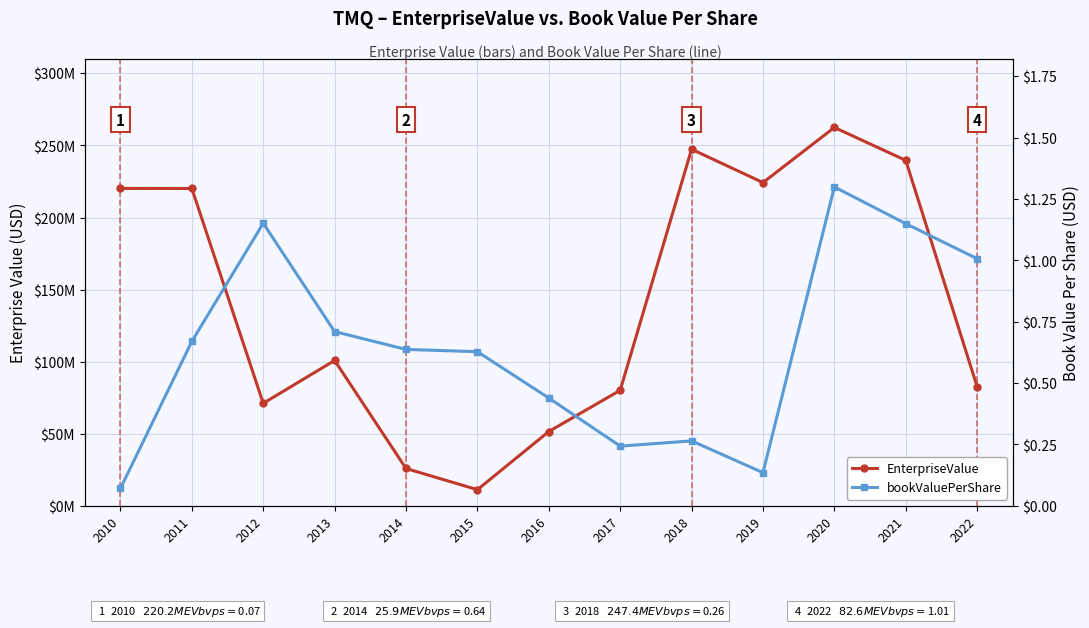

What is the sum of the EnterpriseValue values at 2020 and 2013?

363295917.3